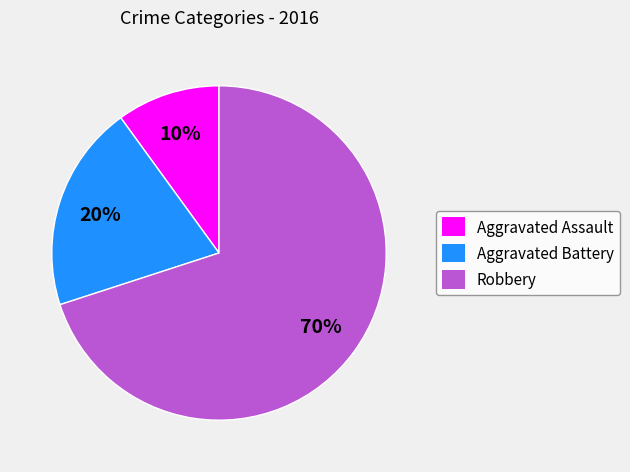

Is it true that Aggravated Battery is 20% of the pie?

True